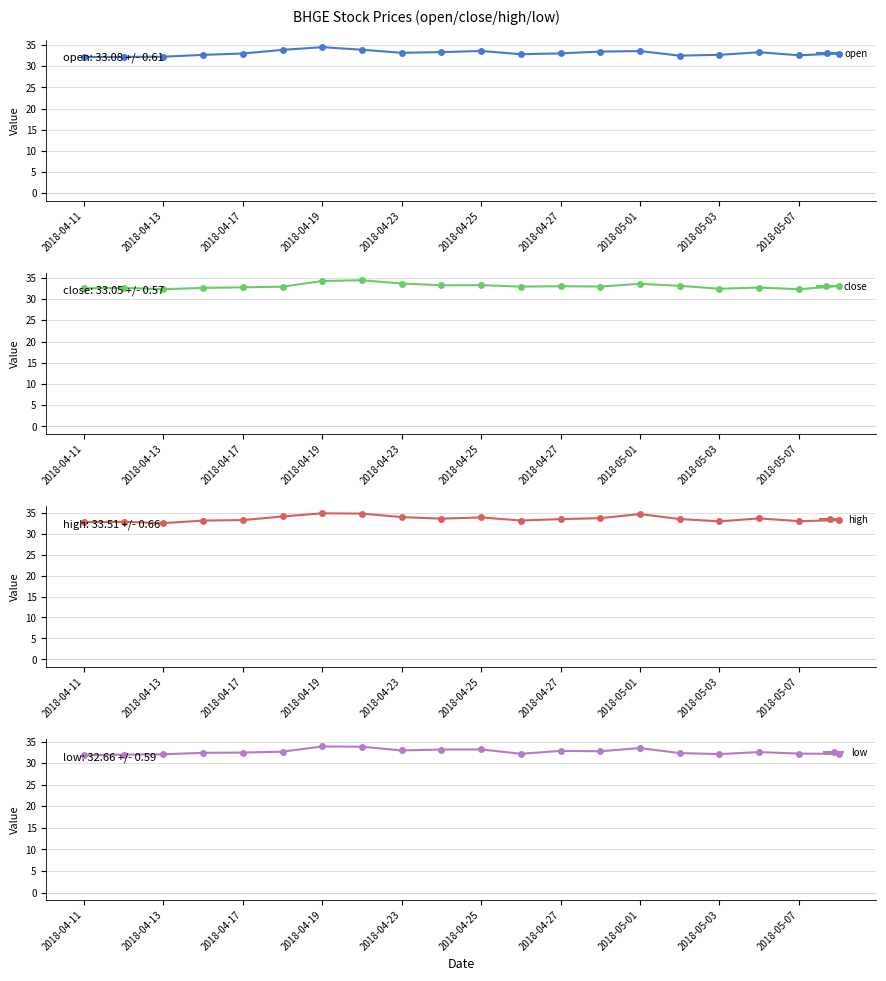

What is the average value of the close series?

33.0